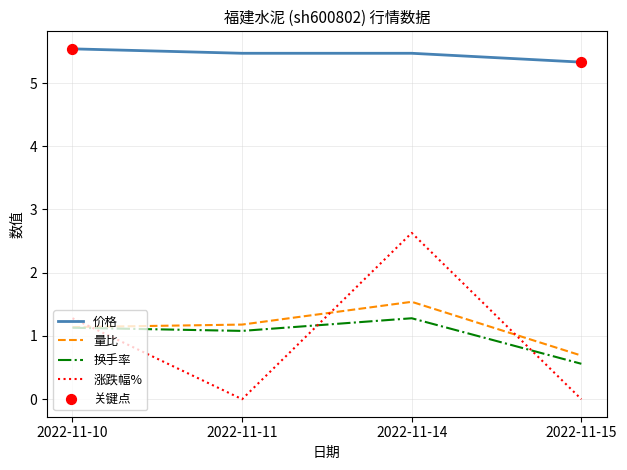

True or false: 涨跌幅% has a value of 0.0 at 2022-11-15.

True